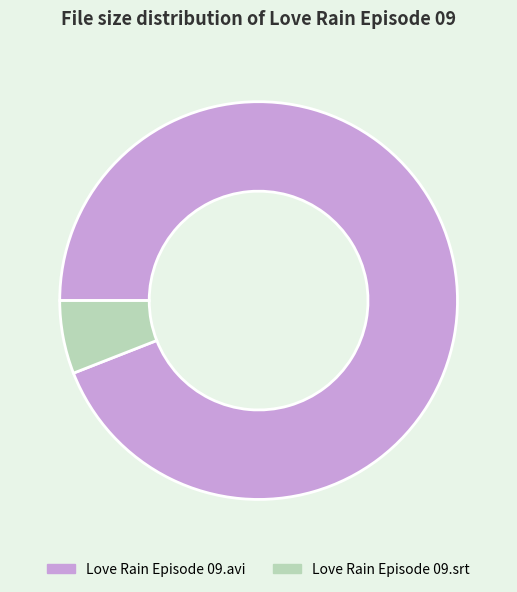

Is it true that Love Rain Episode 09.avi is 94% of the pie?

True